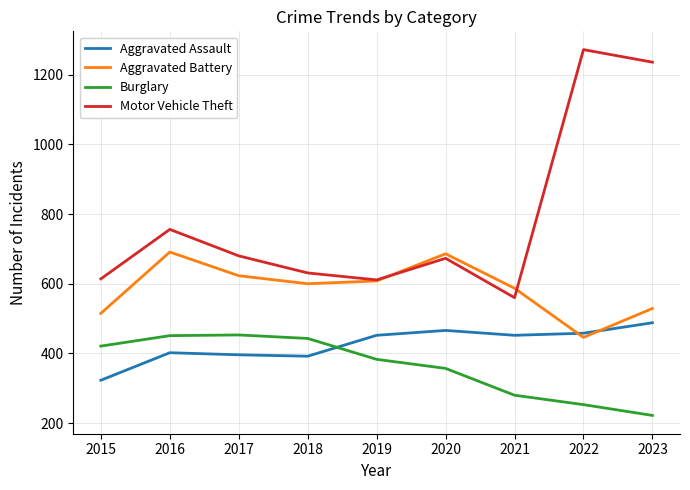

What is the minimum value for Aggravated Battery?

446